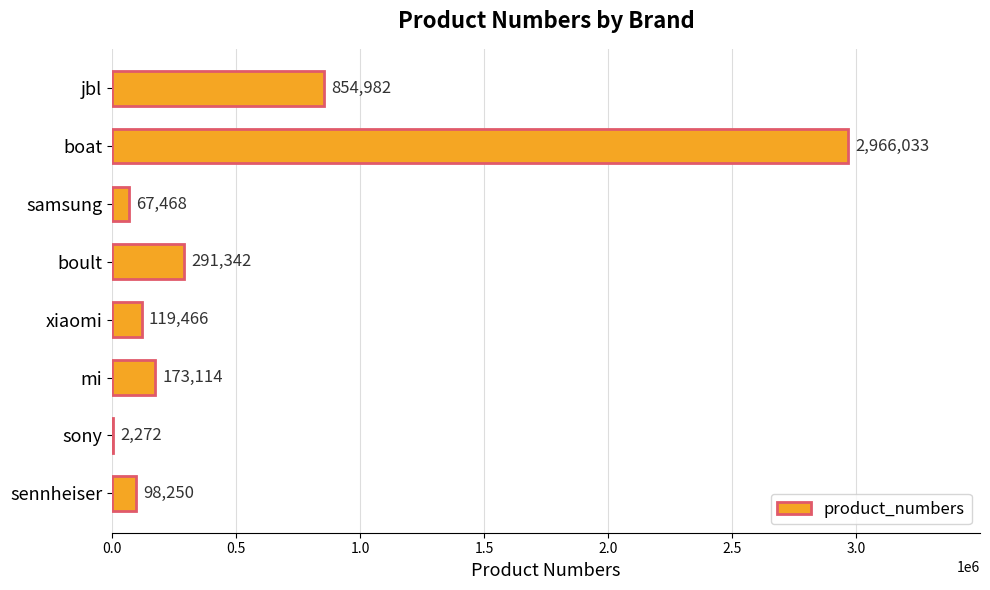

What is the sum of the values at sony and sennheiser?

100522